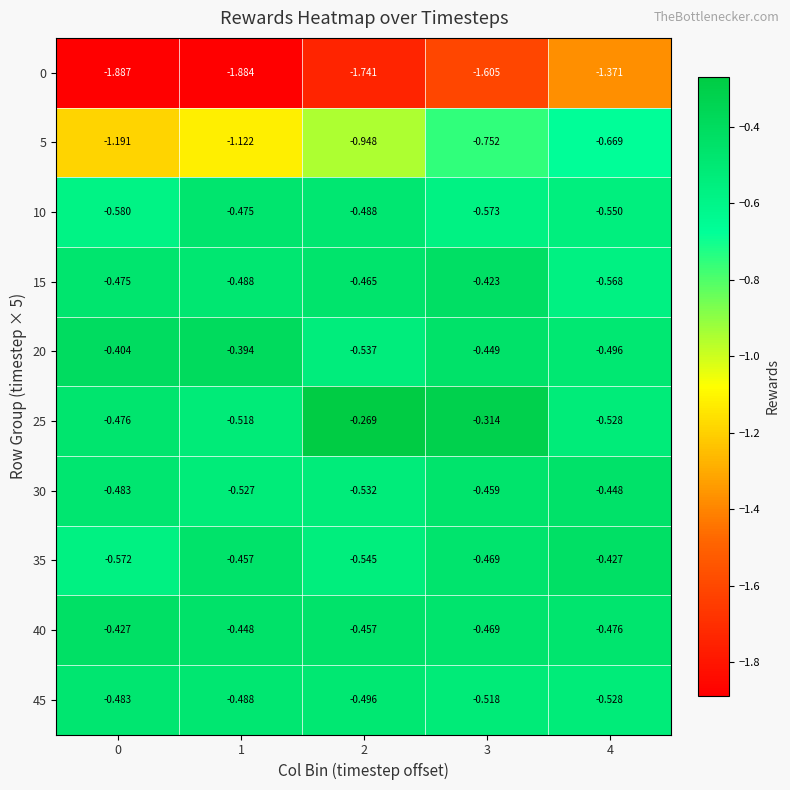

How many series are shown in this chart?

10